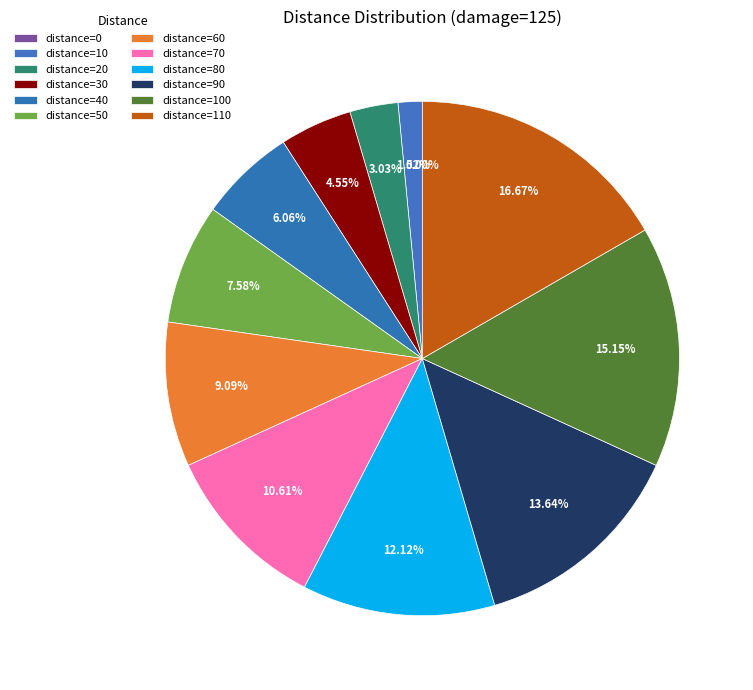

Rank the categories by value from highest to lowest.

110, 100, 90, 80, 70, 60, 50, 40, 30, 20, 10, 0